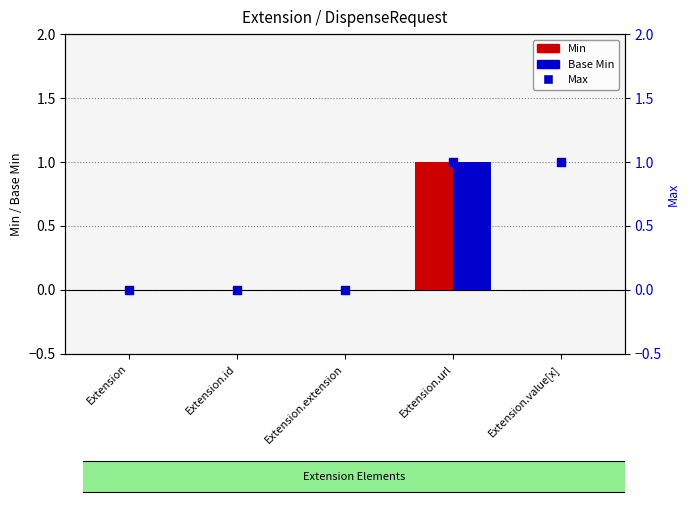

Which series reaches the minimum Y coordinate?

Min